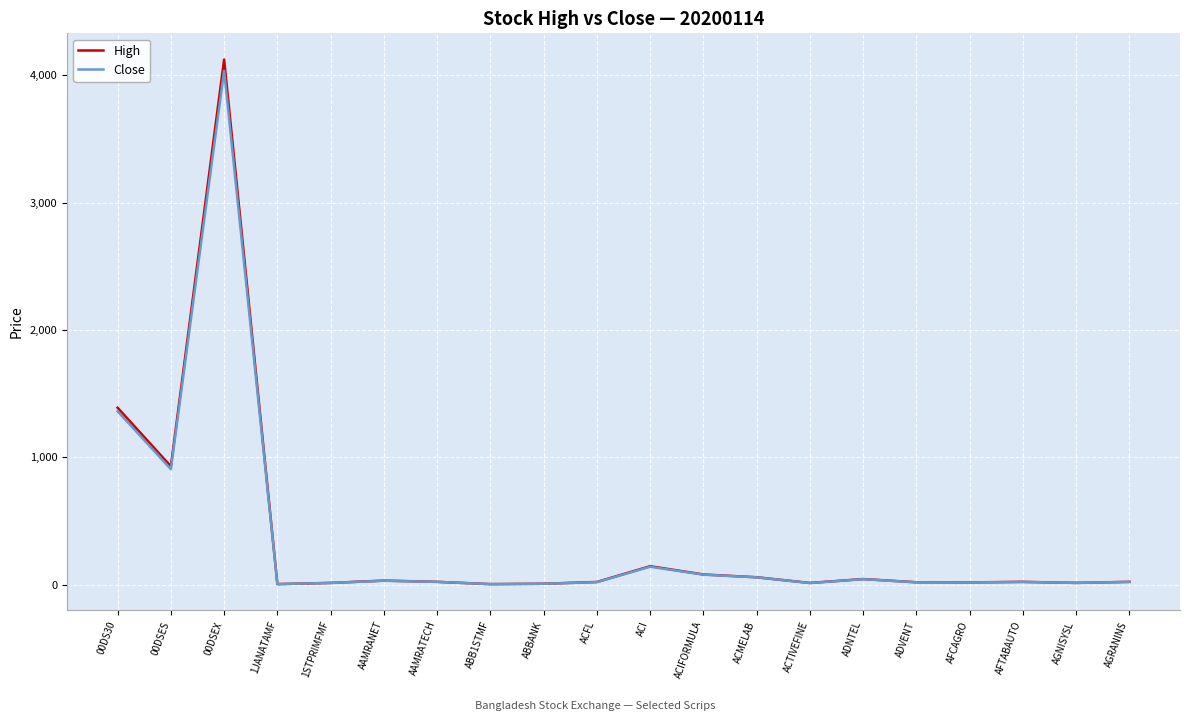

Which series has the widest spread of values?

High